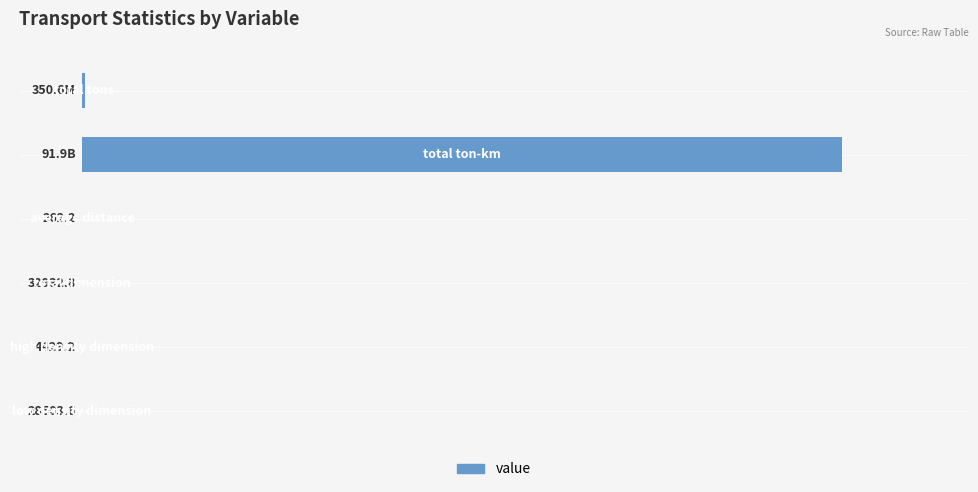

Rank the categories by value from lowest to highest.

2, 4, 5, 3, 0, 1